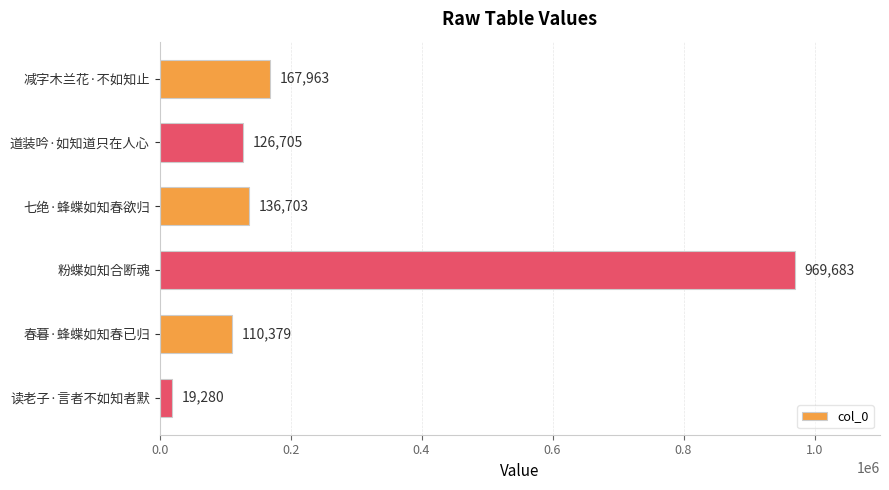

The chart shows a value of 126705 at 道装吟·如知道只在人心. True or false?

True